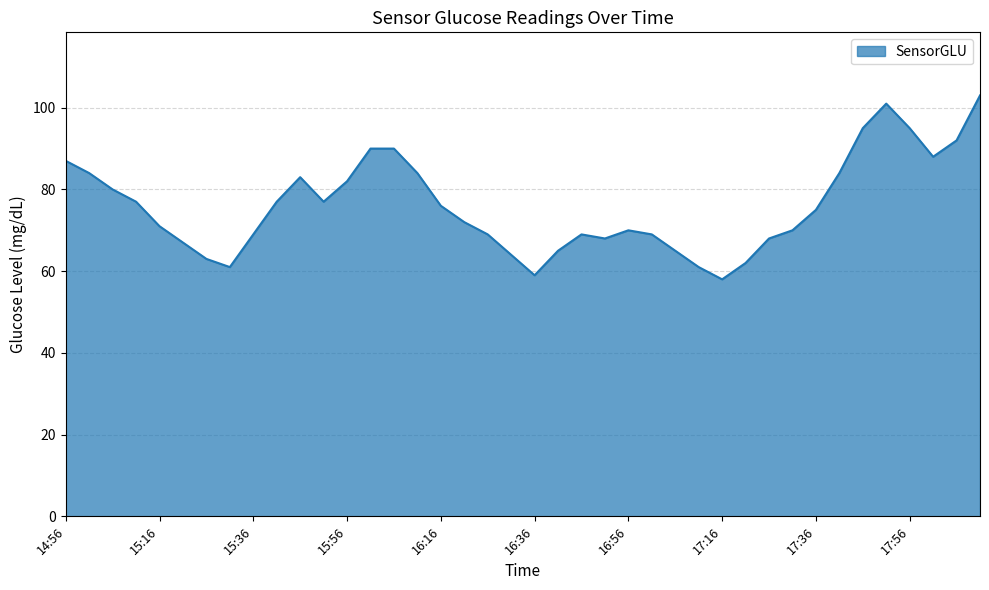

What is the smallest value displayed?

58